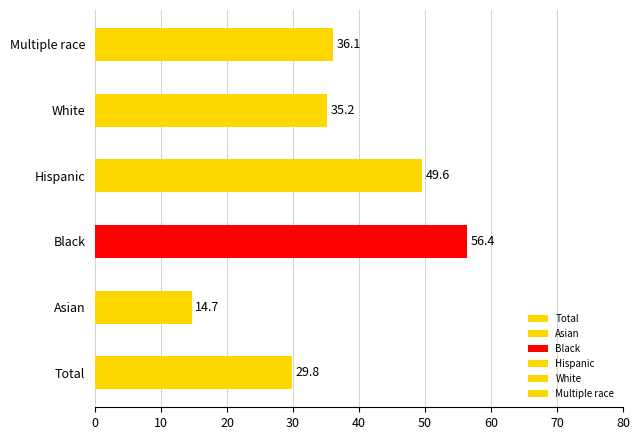

Reading right to left, extract all data points from this chart.

36.1	35.2	49.6	56.4	14.7	29.8